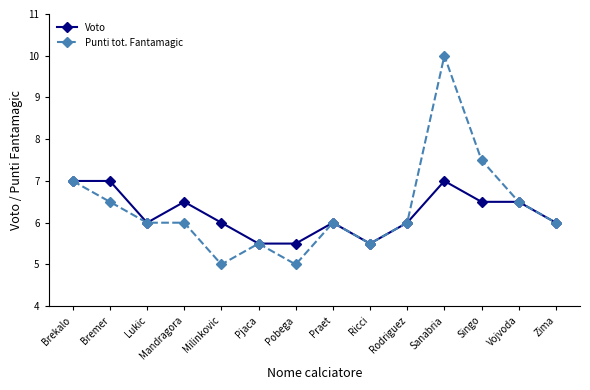

Reading left to right, list all the values displayed in this chart.

Voto: 7.0	7.0	6.0	6.5	6.0	5.5	5.5	6.0	5.5	6.0	7.0	6.5	6.5	6.0
Punti tot. Fantamagic: 7.0	6.5	6.0	6.0	5.0	5.5	5.0	6.0	5.5	6.0	10.0	7.5	6.5	6.0